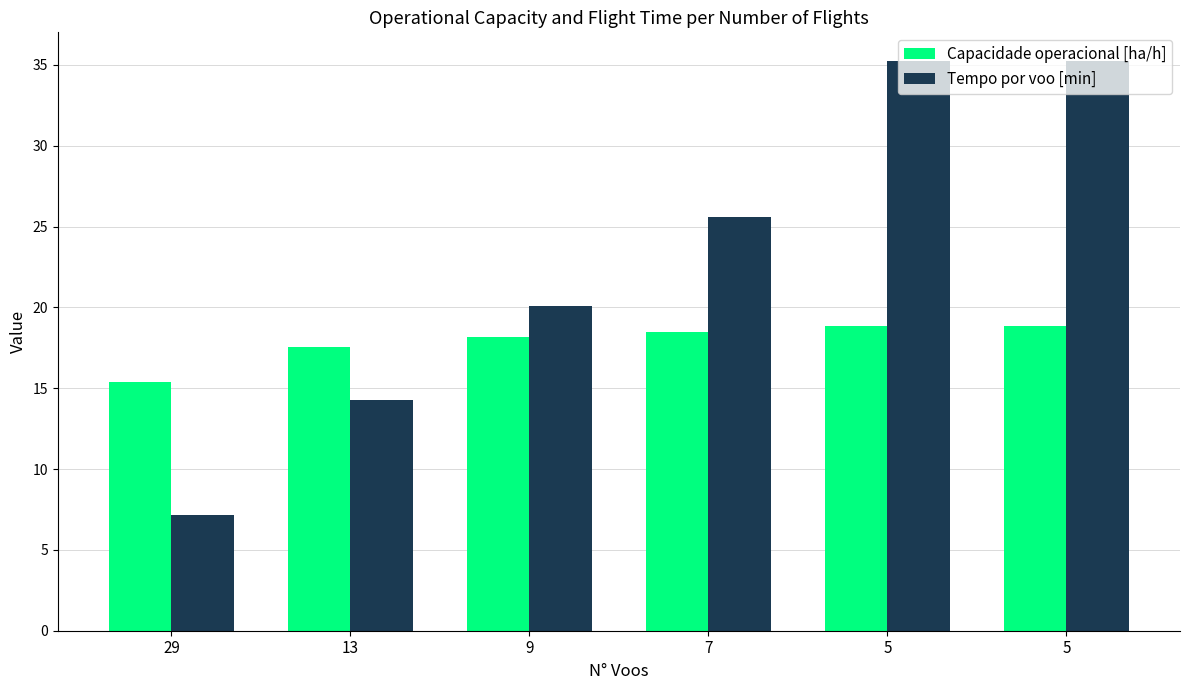

Does the chart contain any negative values?

No